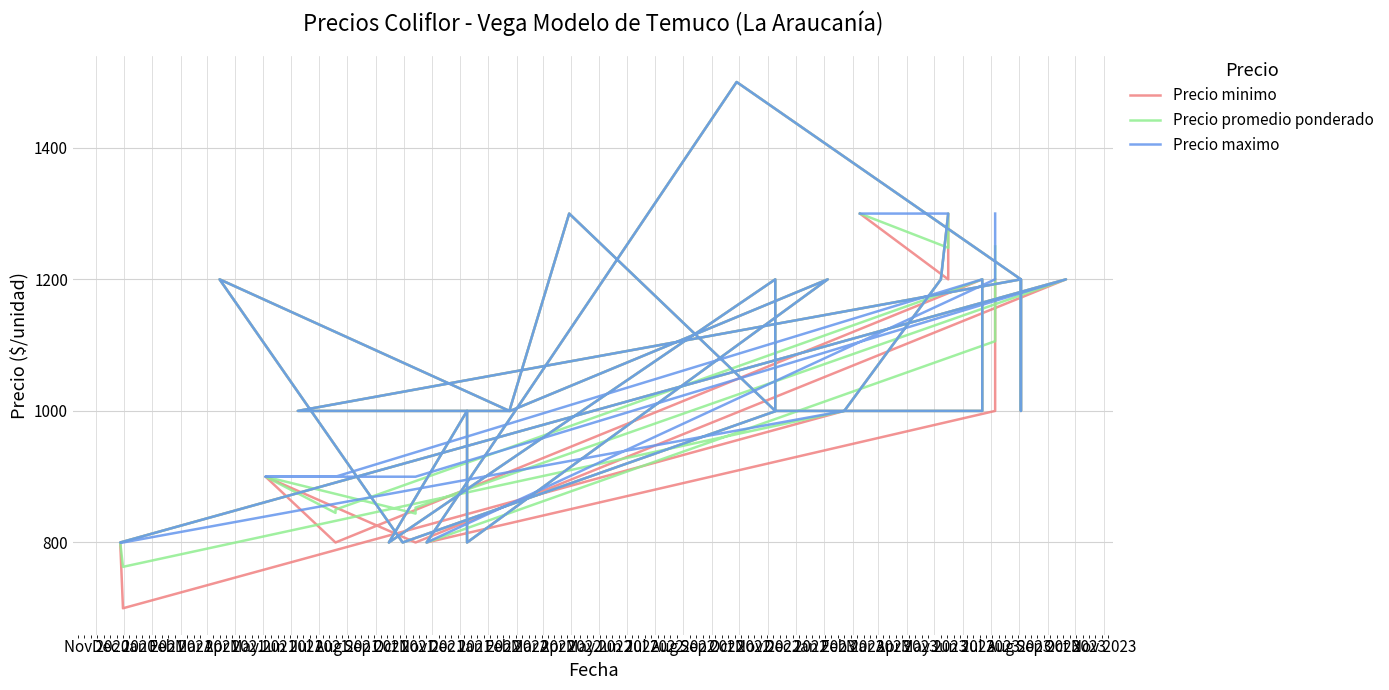

Which series changed the most between Jun 2021 and Jun 2022?

Precio minimo